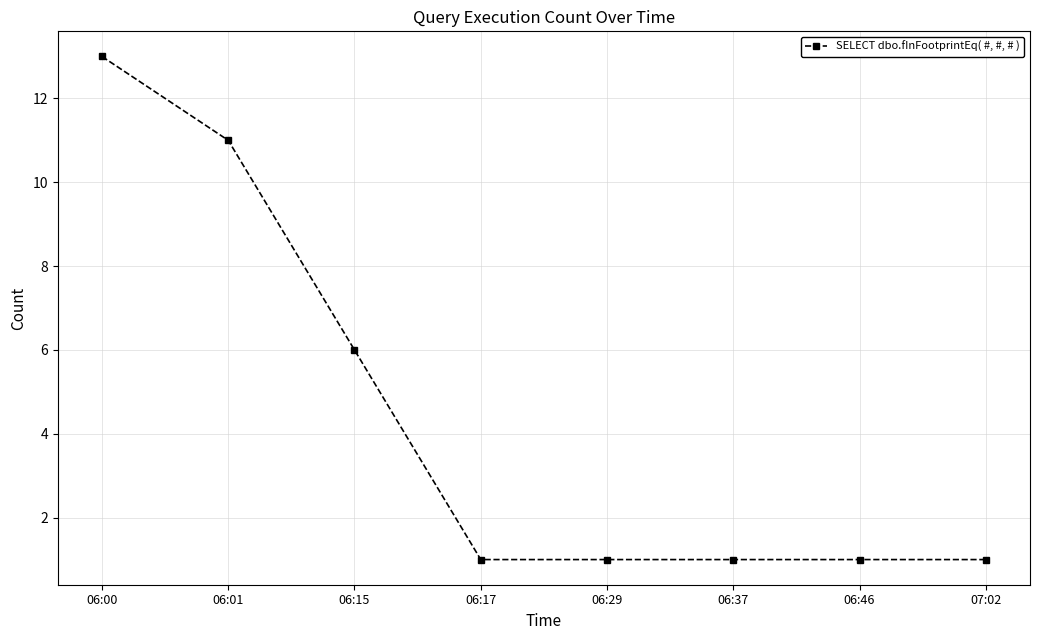

What is the value of the 8th point from the left?

1